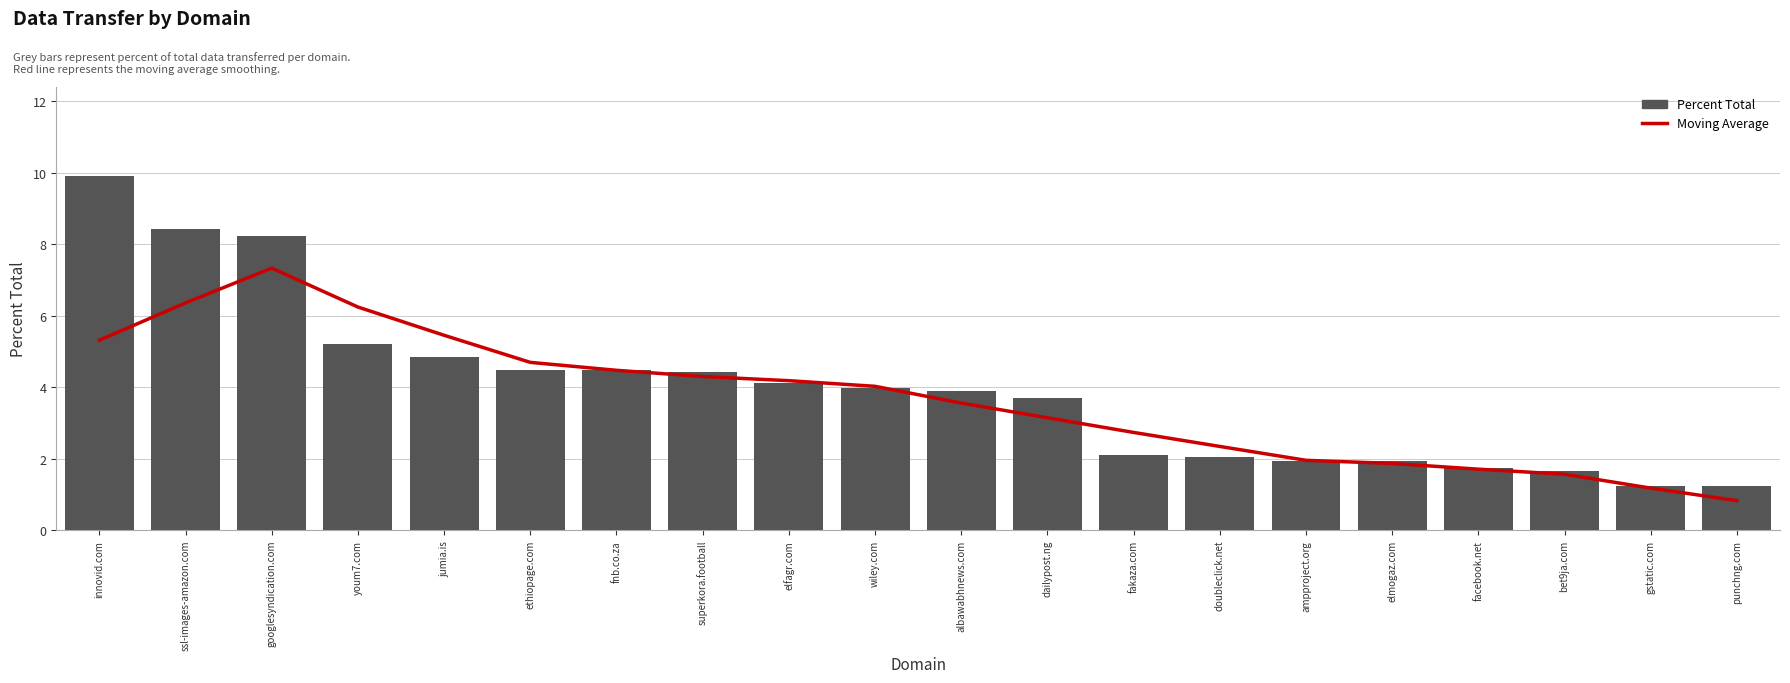

What is the difference between the second highest and minimum values in the Percent Total series?

7.2